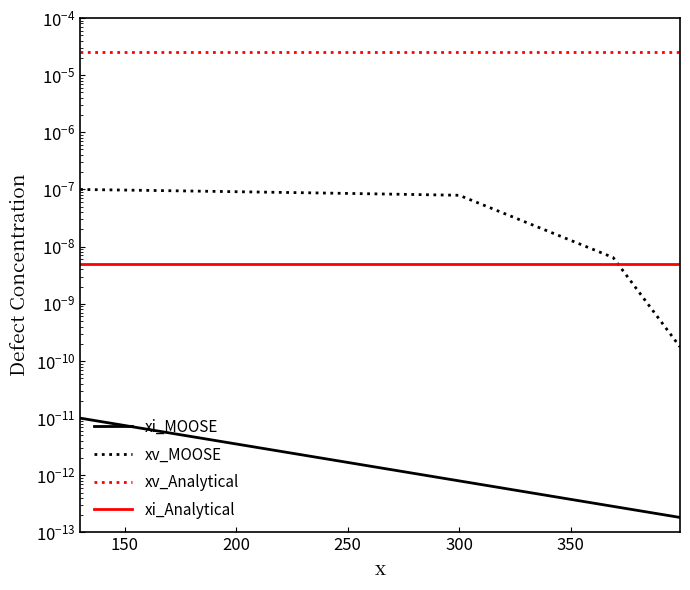

What are all the series names shown in the legend?

xi_MOOSE, xv_MOOSE, xv_Analytical, xi_Analytical